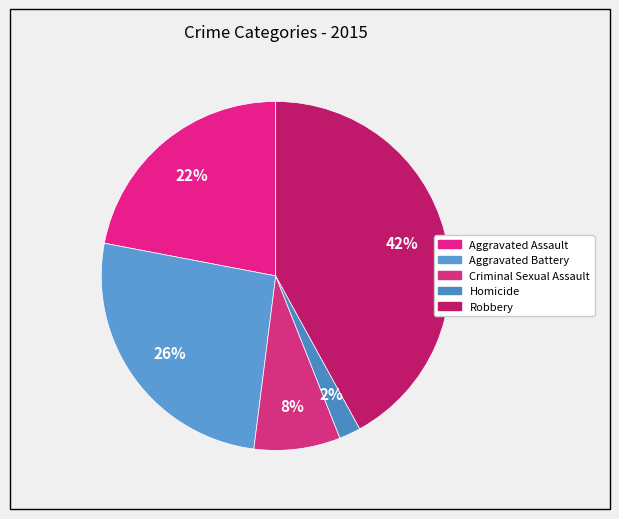

Rank the categories by value from lowest to highest.

Homicide, Criminal Sexual Assault, Aggravated Assault, Aggravated Battery, Robbery